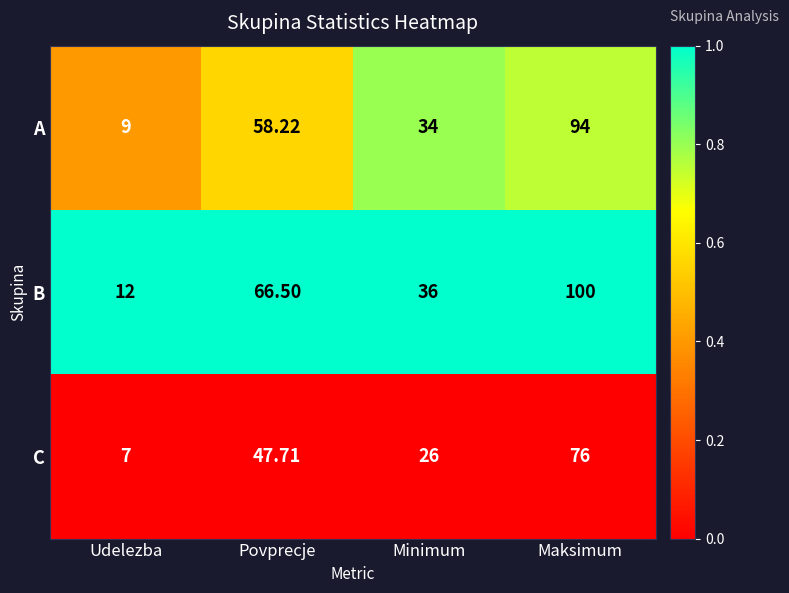

What is the spread (max minus min) of values at Minimum?

10.0